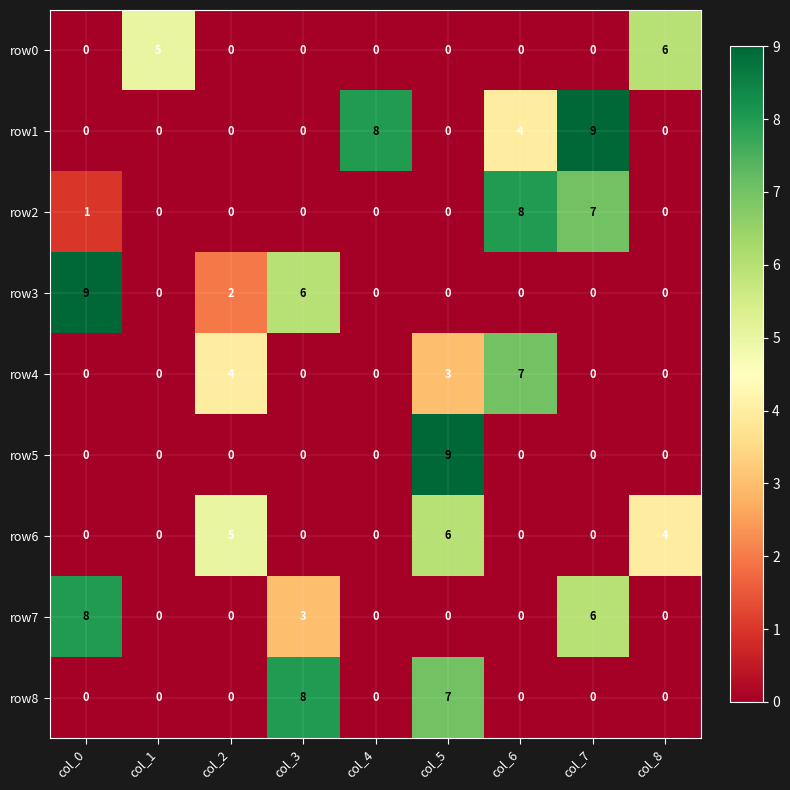

The value of row6 at col_0 is -4. True or false?

False